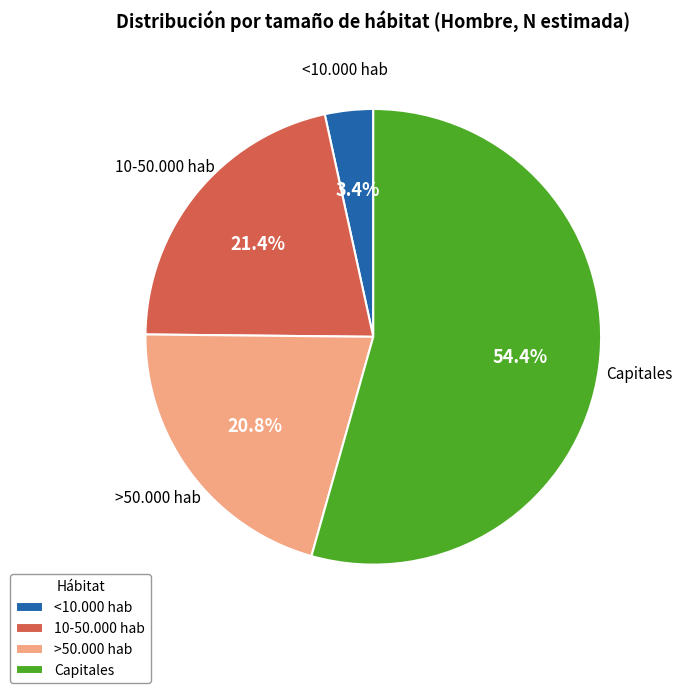

Which slice is the smallest?

<10.000 hab